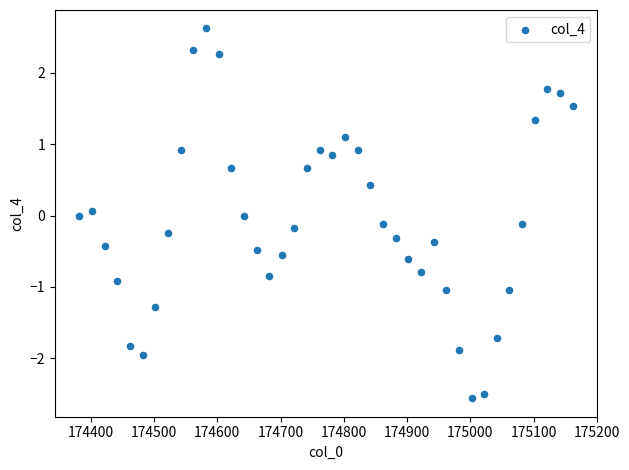

What is the range of Y values (max minus min)?

5.2